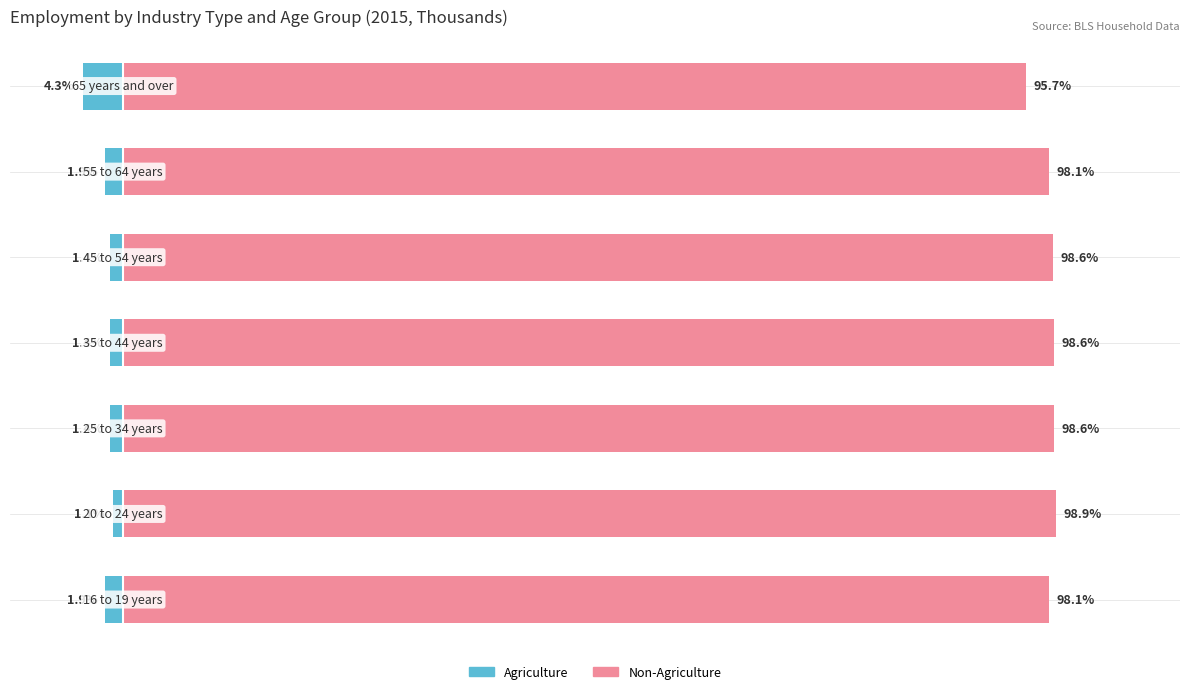

What is the average value of the Agriculture series?

-1.9